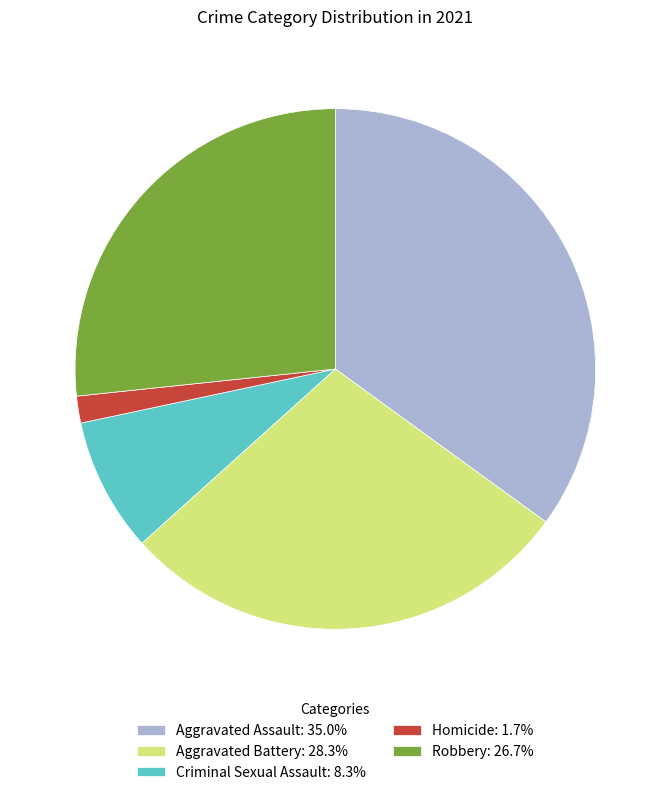

Which category has the biggest portion of the pie?

Aggravated Assault